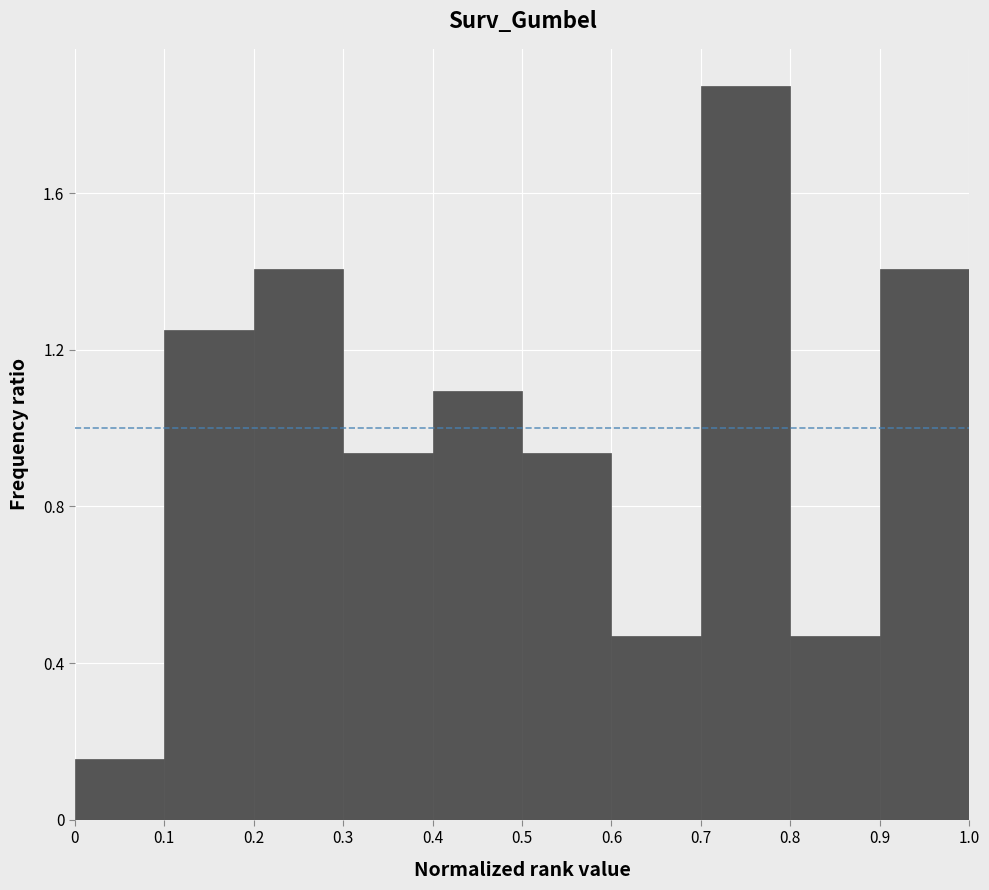

What is the height of the bar covering 0.2 to 0.3 on the x-axis? The values are not printed on the chart, so give them approximately, as read against the axis.

1.40